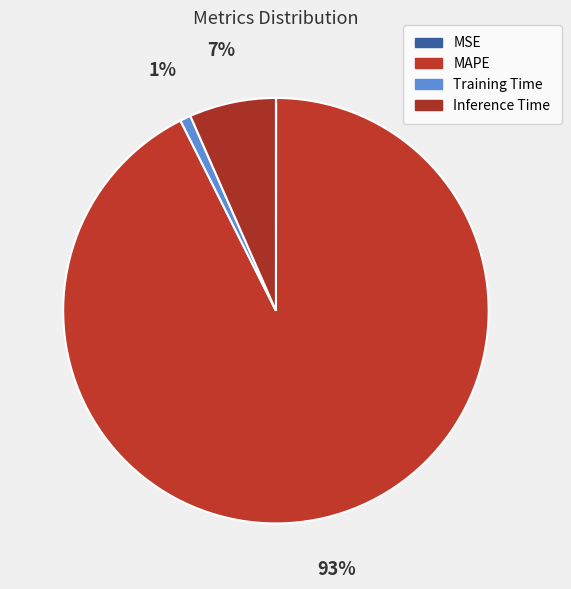

Which slice is the smallest?

MSE